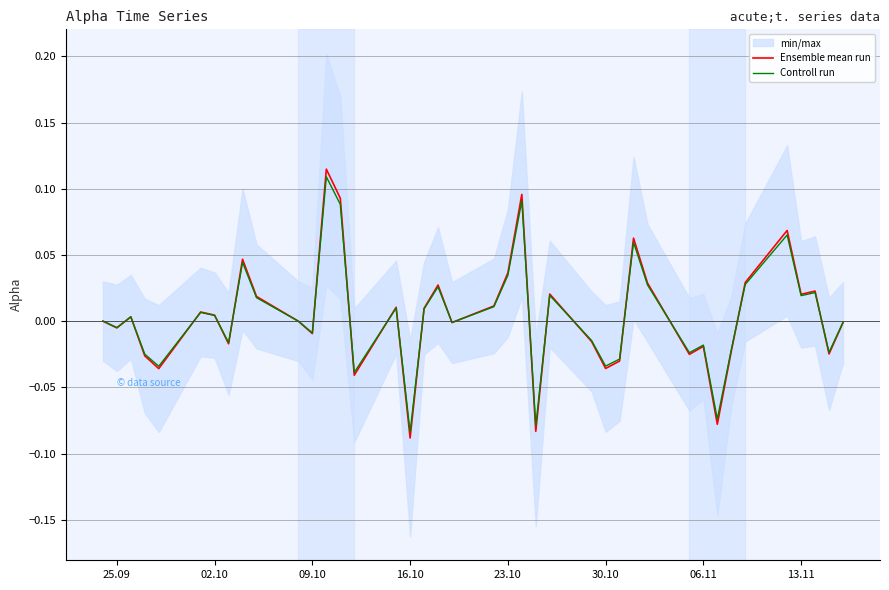

Is the value of Controll run at 32 greater than the value of Ensemble mean run at 17?

No